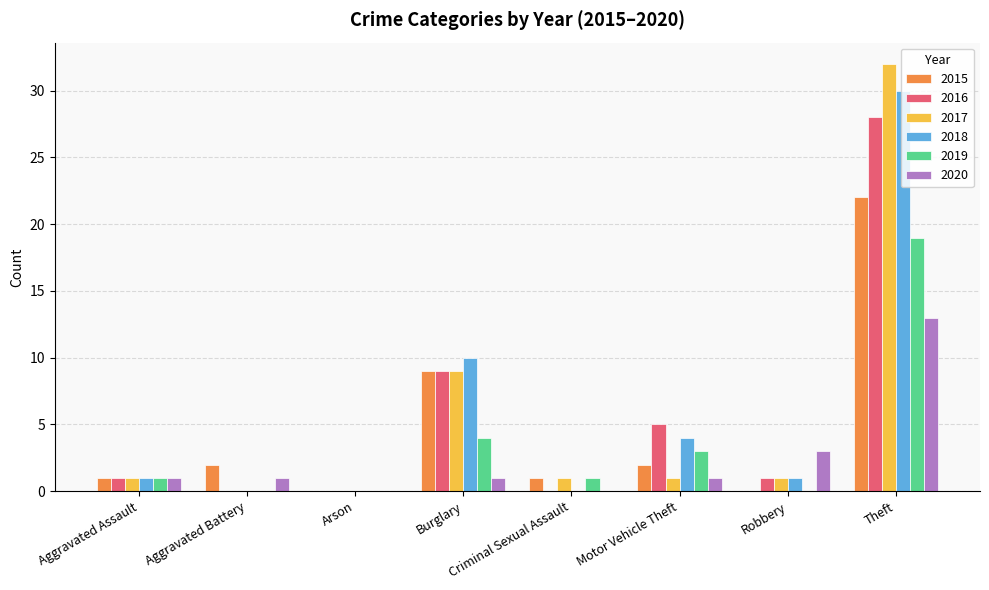

At which category is the sum across all series the highest?

Theft